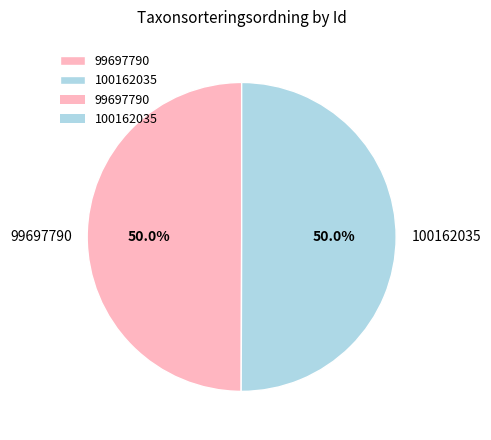

How much of the chart is everything except 99697790?

50.0%